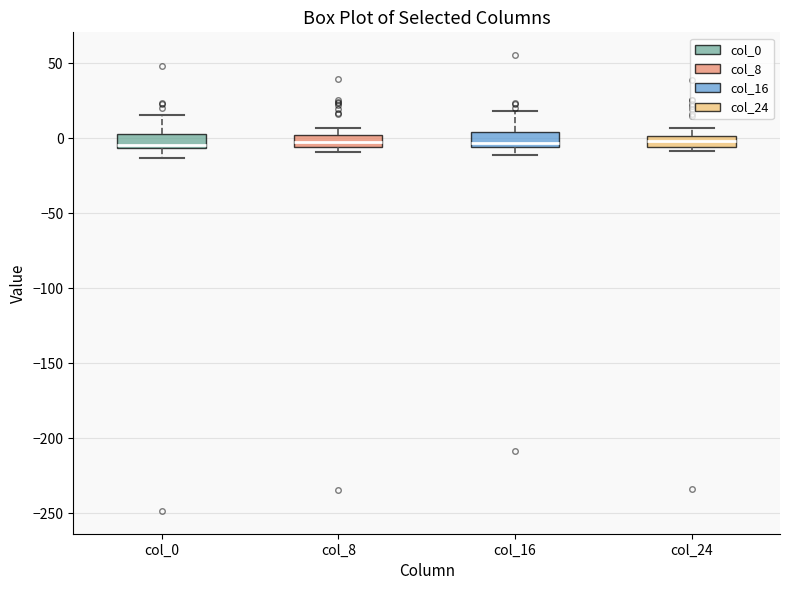

Where is the upper edge of the box for col_16 on the y-axis? The values are not printed on the chart, so give them approximately, as read against the axis.

5